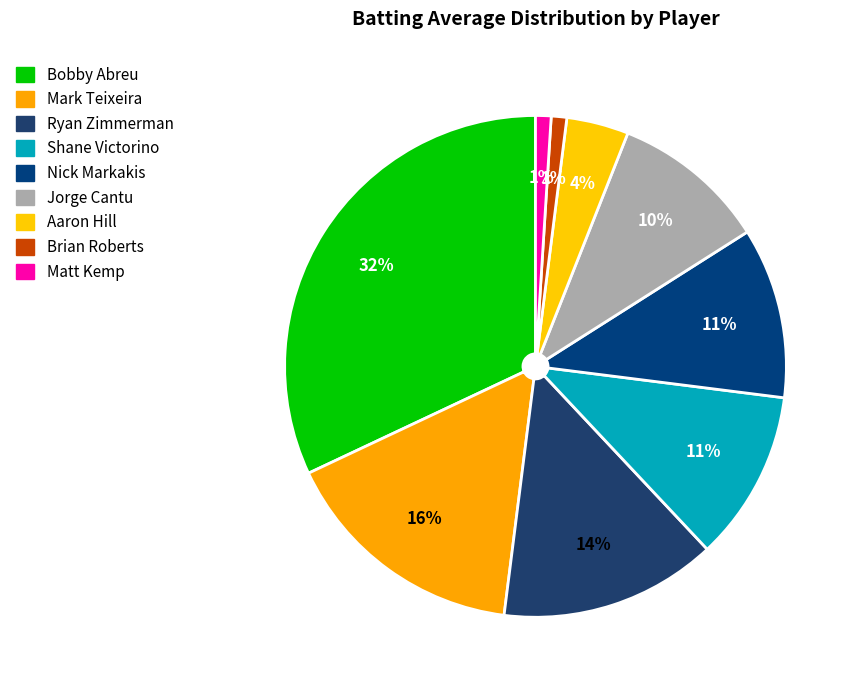

To the nearest percent, what is the combined percentage of Bobby Abreu and Shane Victorino?

43%